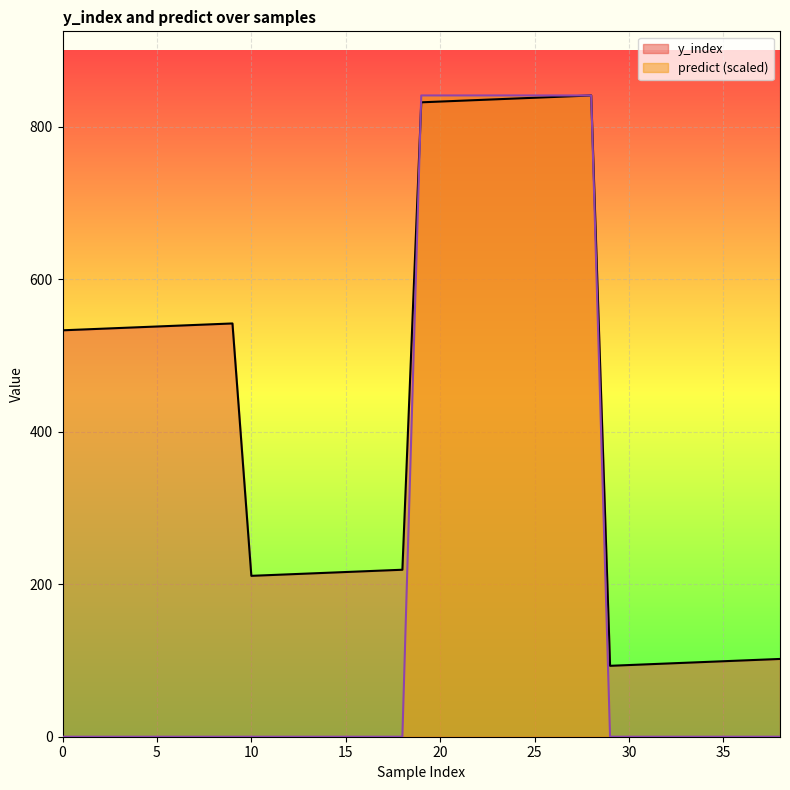

How many distinct data groups are displayed?

2